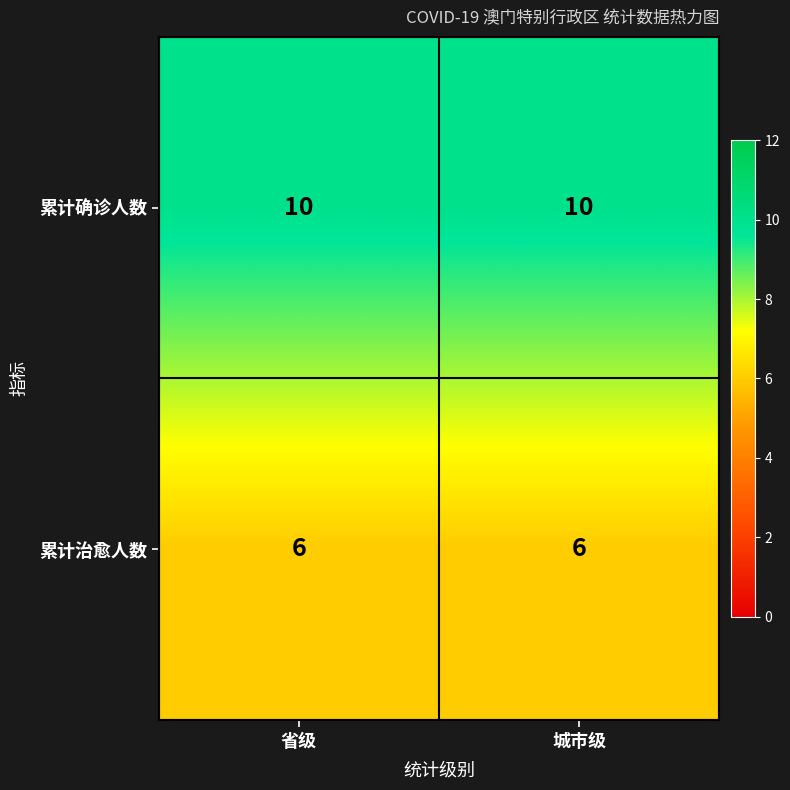

List the series in order of their overall mean, highest first.

累计确诊人数, 累计治愈人数